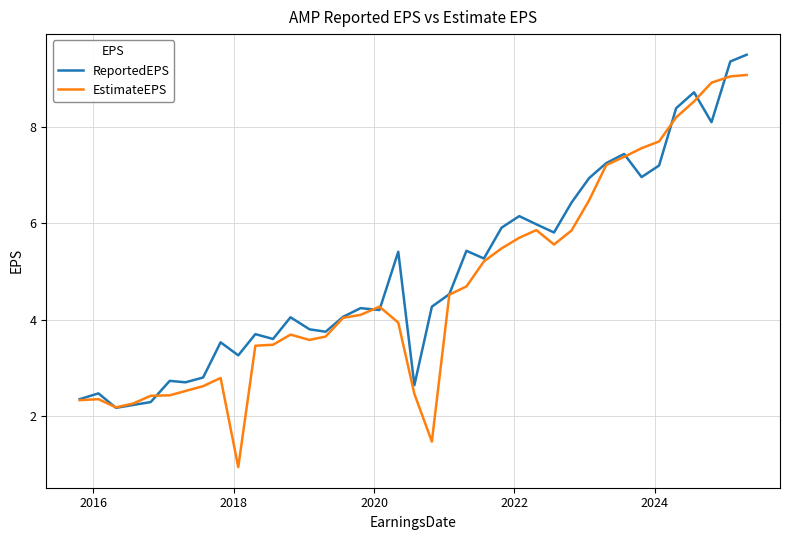

What is the minimum value shown in the chart?

0.9